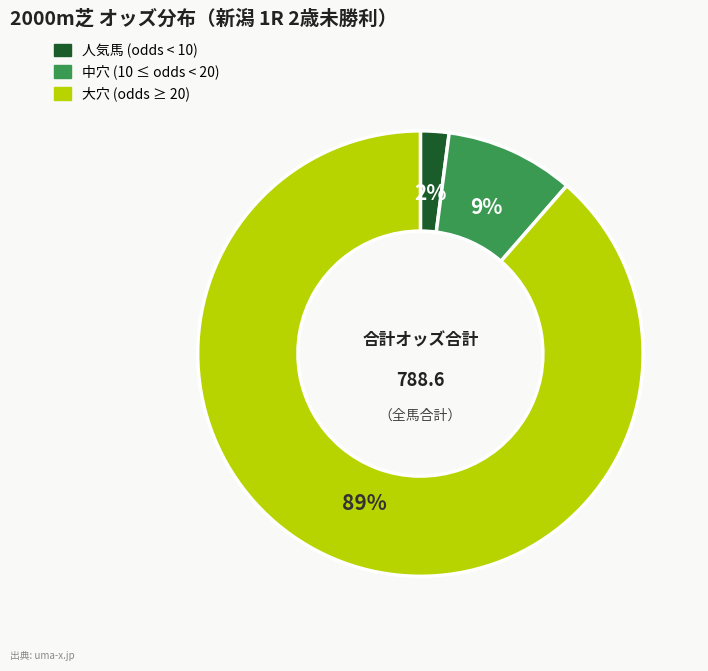

To the nearest percent, what portion does 人気馬 (odds < 10) represent?

2%